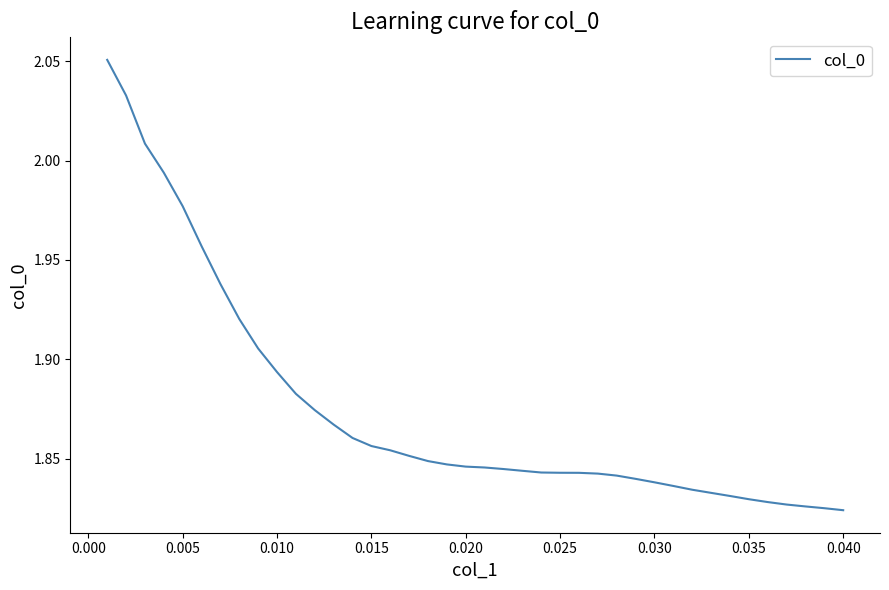

The value at 0.005 is 2.8. True or false?

False